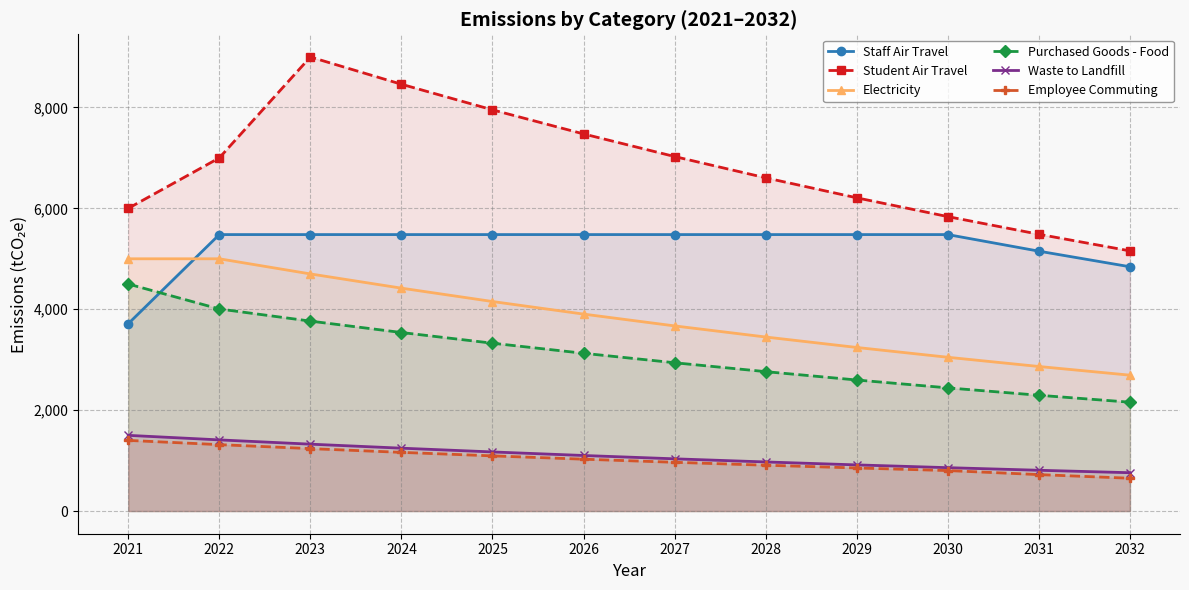

The Employee Commuting series shows 1400.0 at 2021. True or false?

True